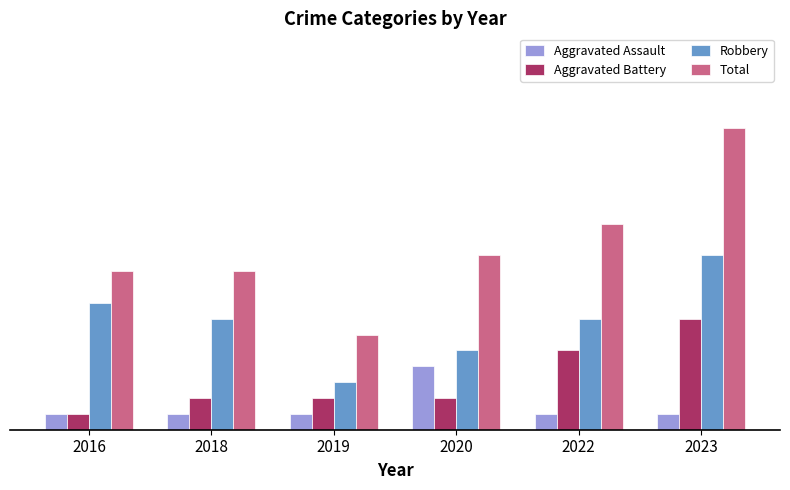

Are the bars grouped side by side (vs. stacked)?

Yes